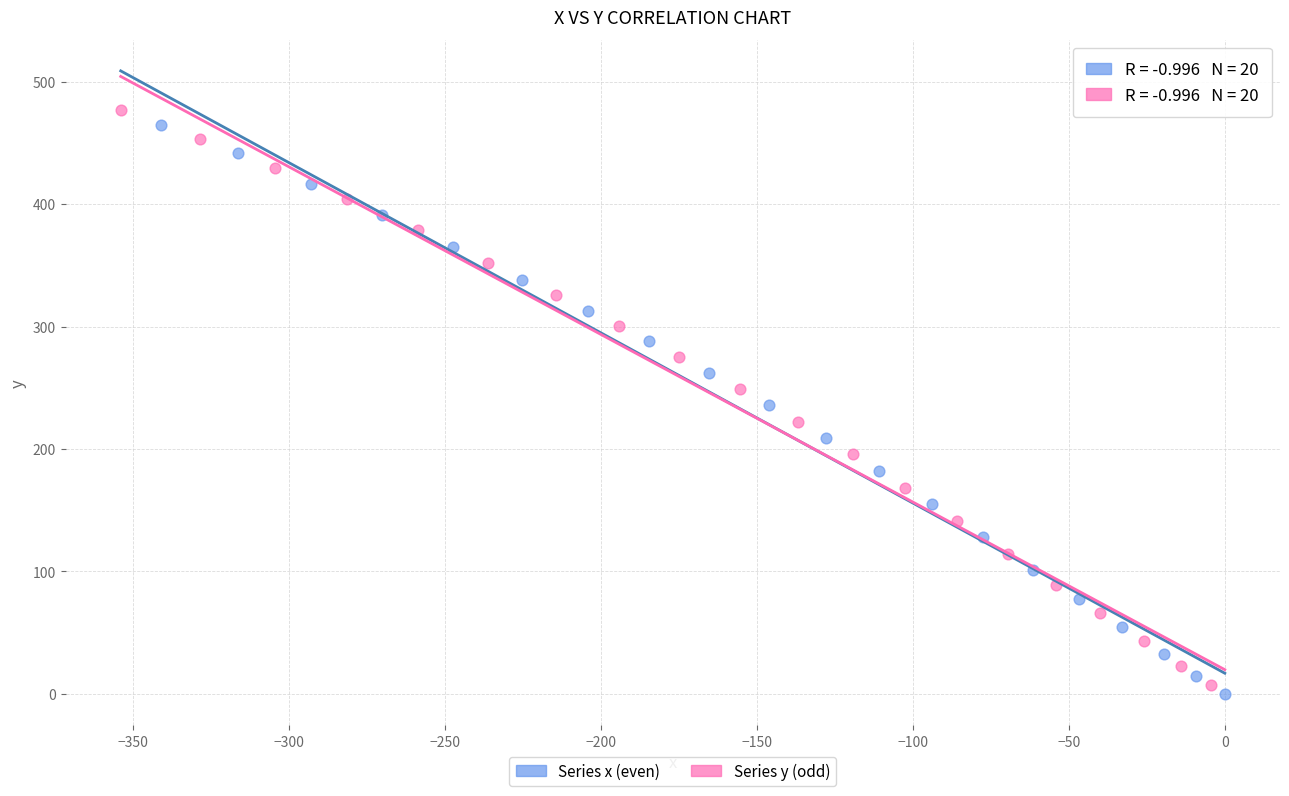

What are all the series names shown in the legend?

Series x (even), Series y (odd)